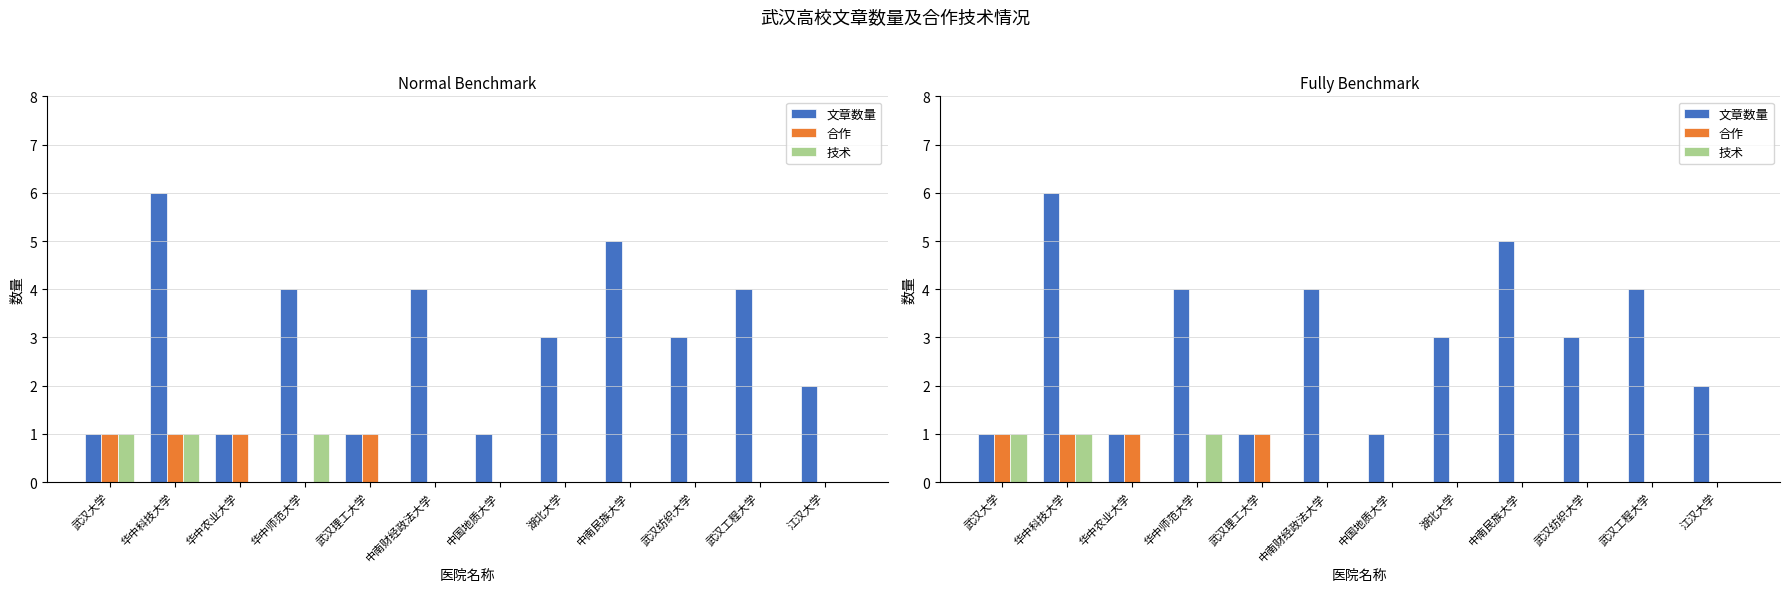

Rank the categories by 文章数量 value from lowest to highest.

武汉大学, 华中农业大学, 武汉理工大学, 中国地质大学, 江汉大学, 湖北大学, 武汉纺织大学, 华中师范大学, 中南财经政法大学, 武汉工程大学, 中南民族大学, 华中科技大学